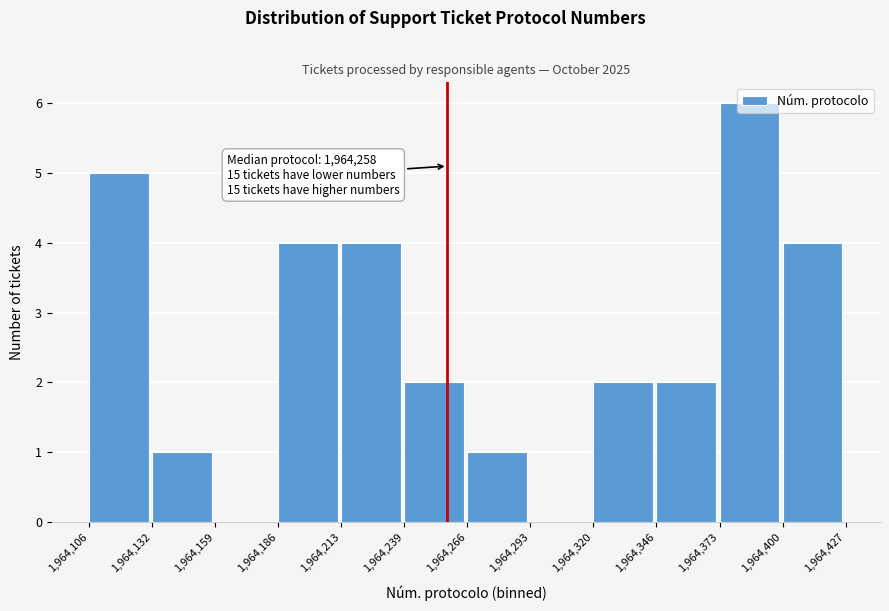

Over which range of the x-axis is the bar tallest?

1,964,373 to 1,964,400